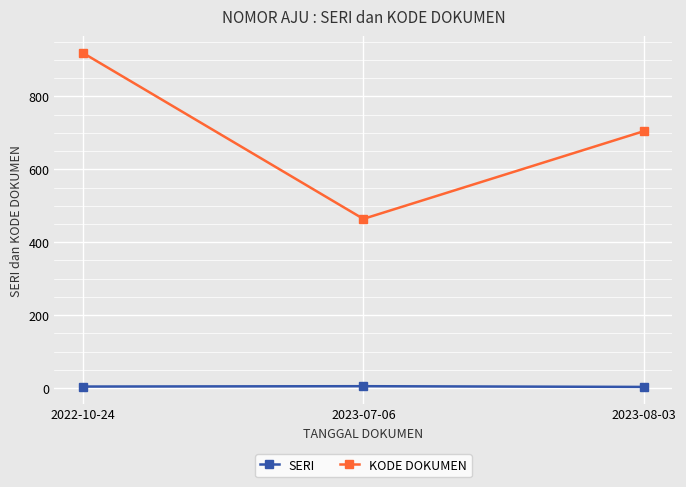

Where is KODE DOKUMEN nearest to the value 692?

2023-08-03